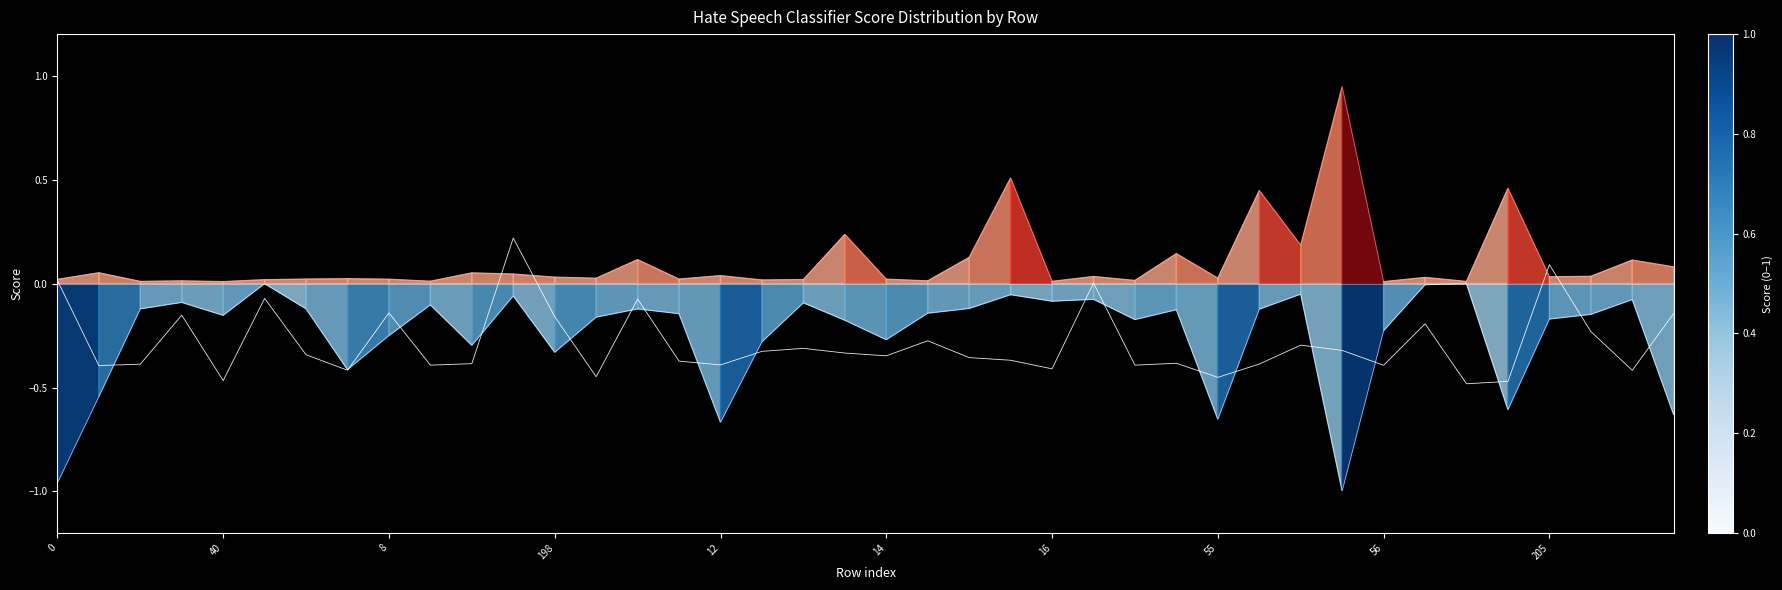

True or false: davidson has more than 2 interior local peaks.

True